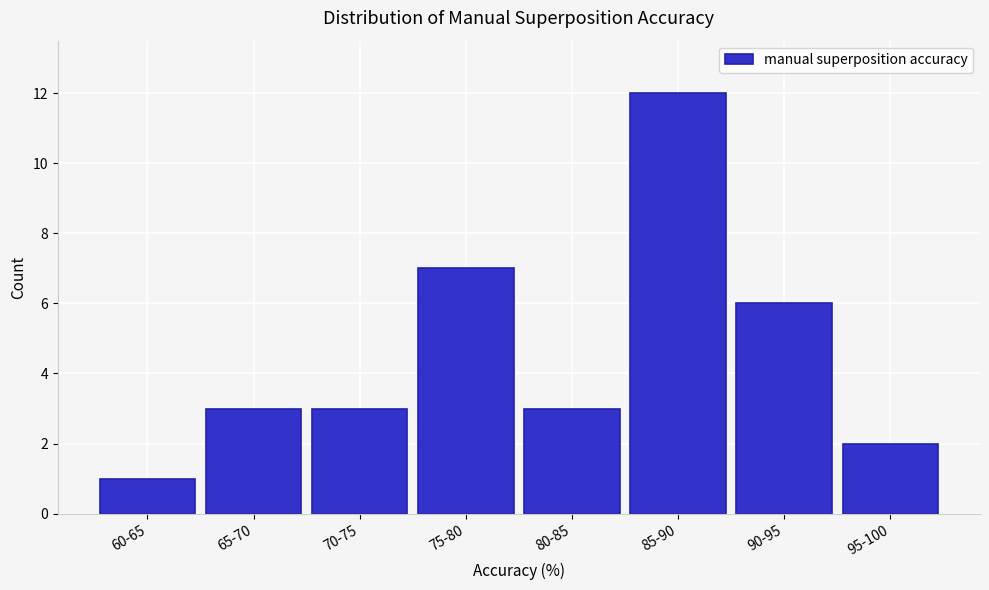

Reading left to right, transcribe all the data shown in this chart.

60-65=1	65-70=3	70-75=3	75-80=7	80-85=3	85-90=12	90-95=6	95-100=2